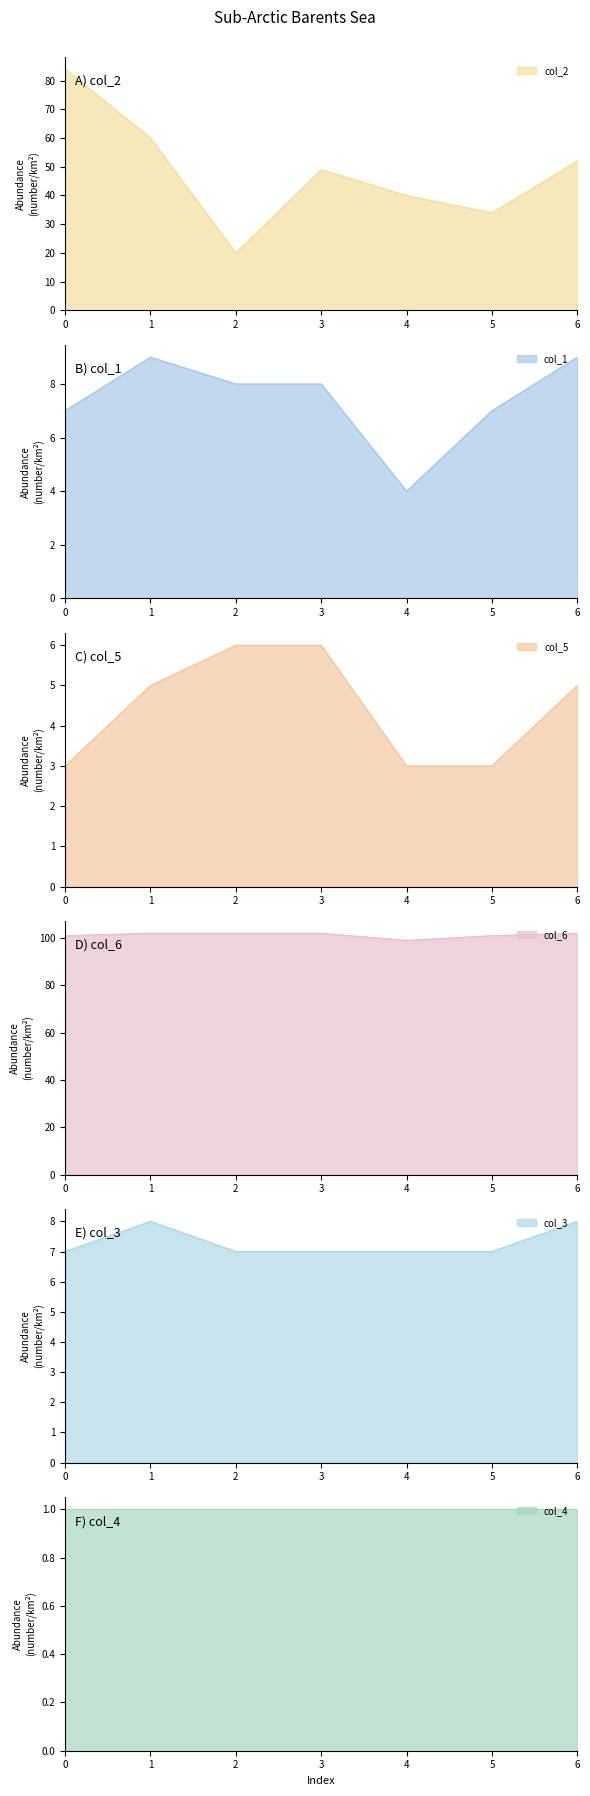

Which has a higher value, 1 or 2?

1